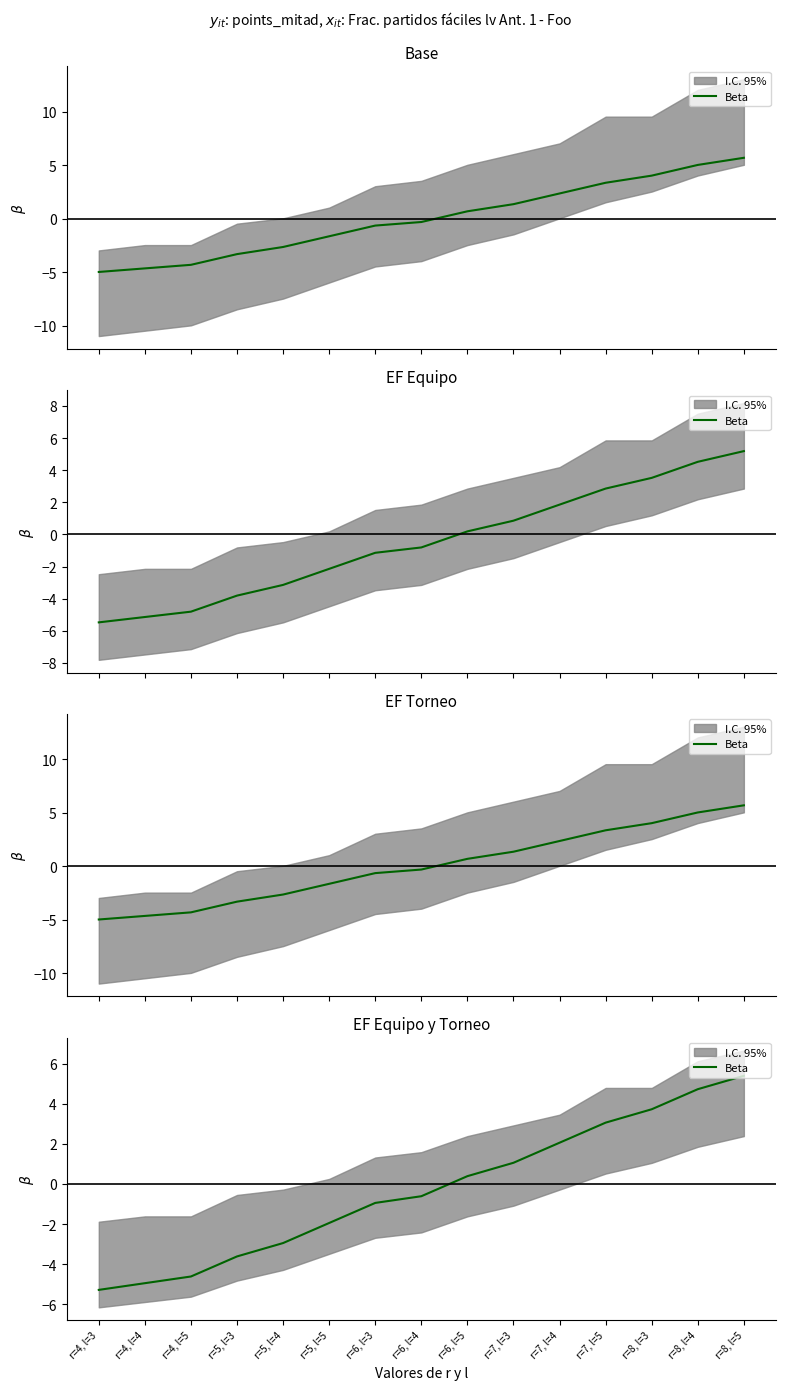

What is the label of the 8th point from the right?

r=6, l=4